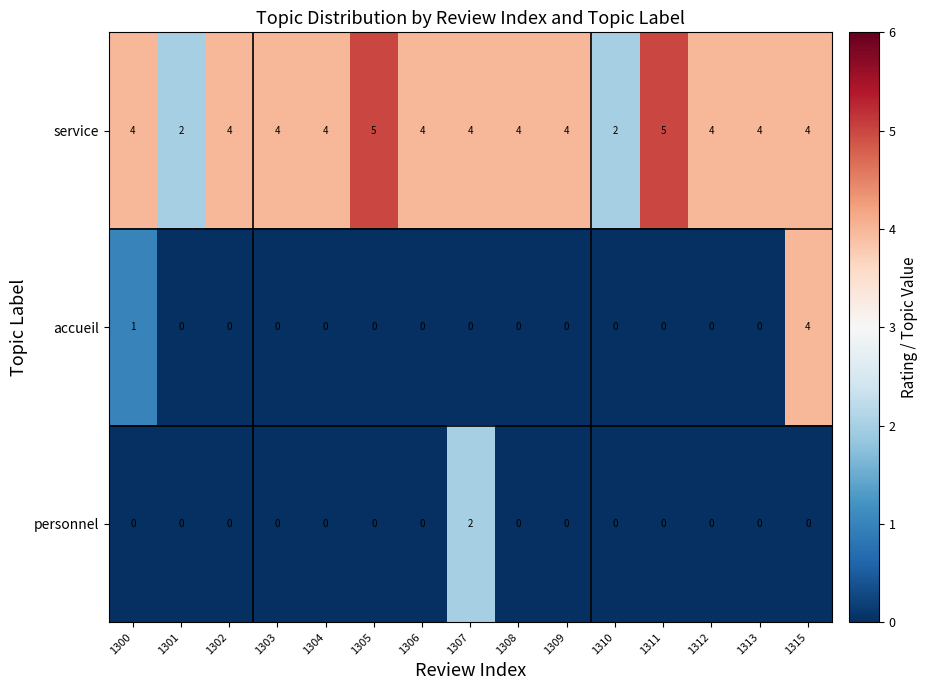

Which series has the largest total across all categories?

service